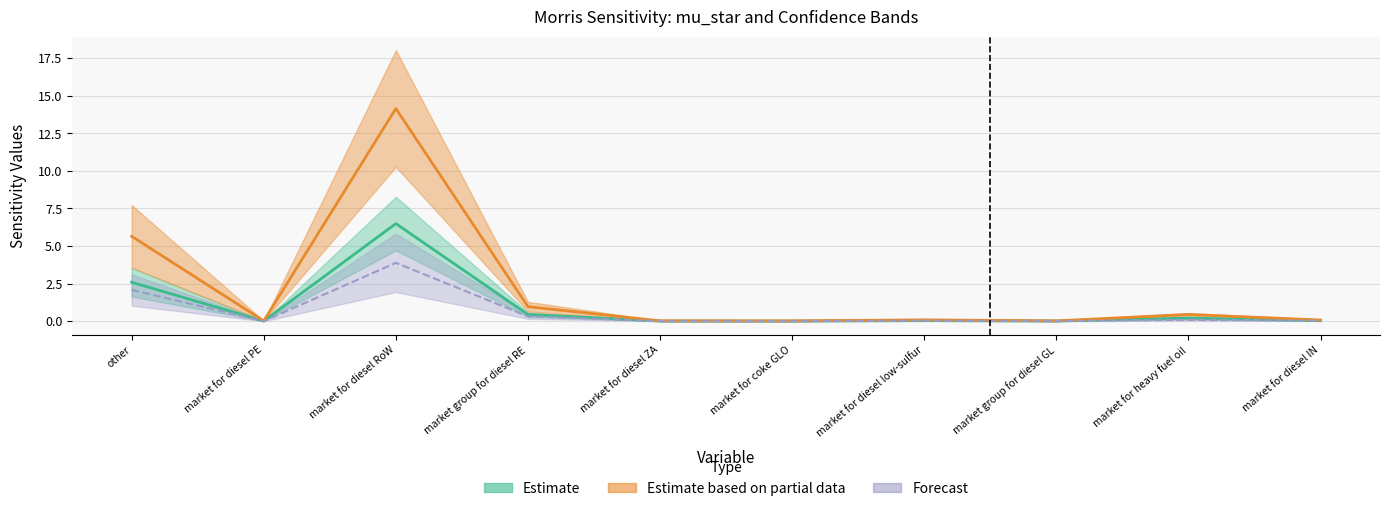

How many intersections are there between mu_star_conf and mu_star?

2